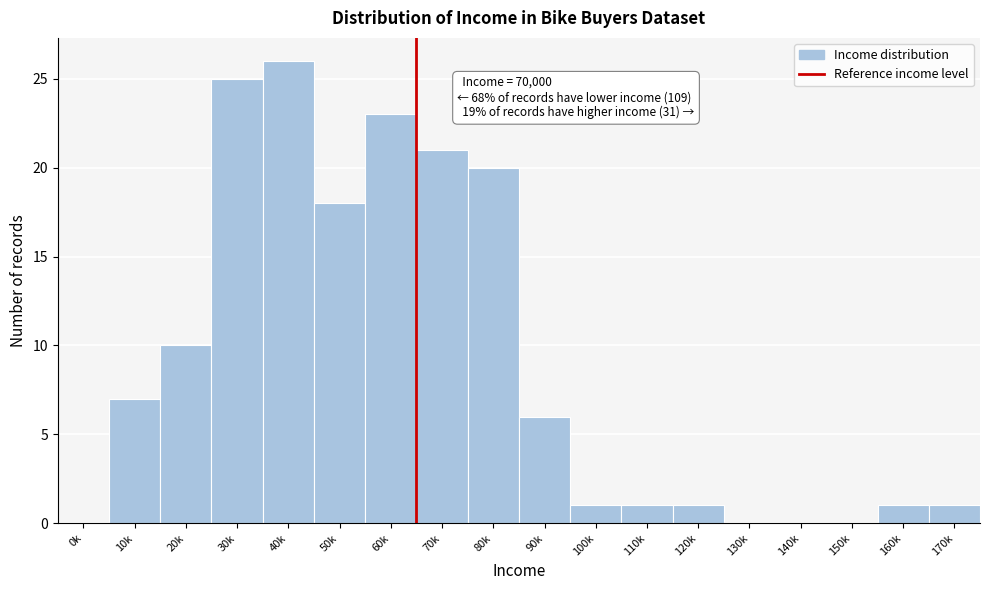

Reading right to left, extract all data points from this chart.

170k=1	160k=1	150k=0	140k=0	130k=0	120k=1	110k=1	100k=1	90k=6	80k=20	70k=21	60k=23	50k=18	40k=26	30k=25	20k=10	10k=7	0k=0